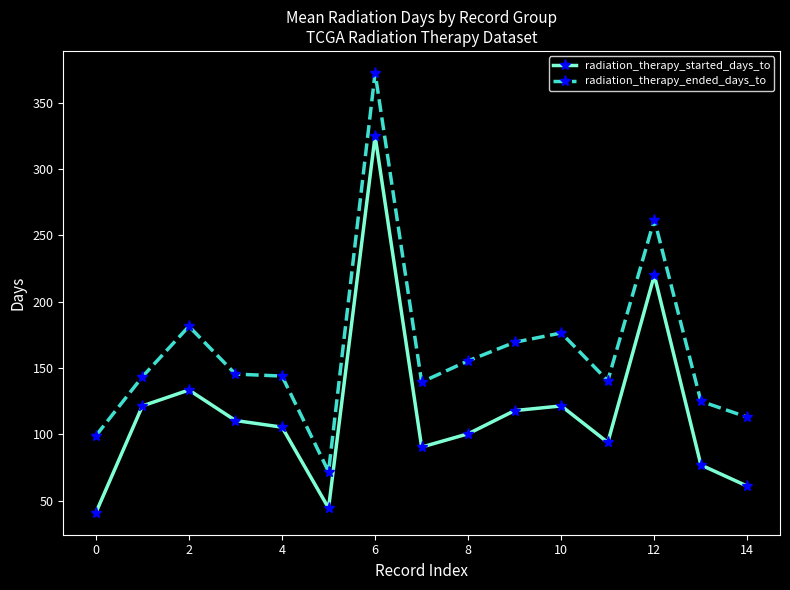

What is the difference between the second highest and minimum values in the radiation_therapy_ended_days_to series?

190.0